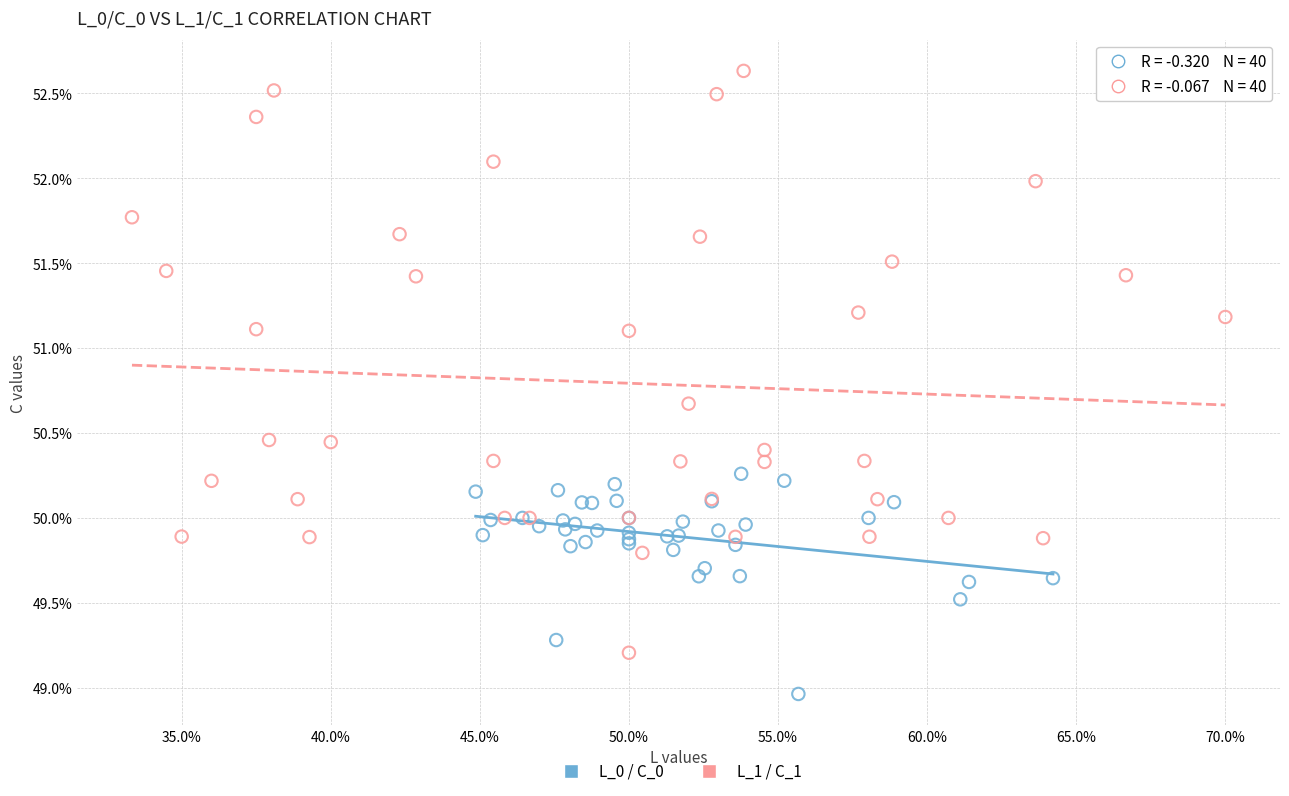

Which series has the largest Y range (max minus min)?

L_1 / C_1